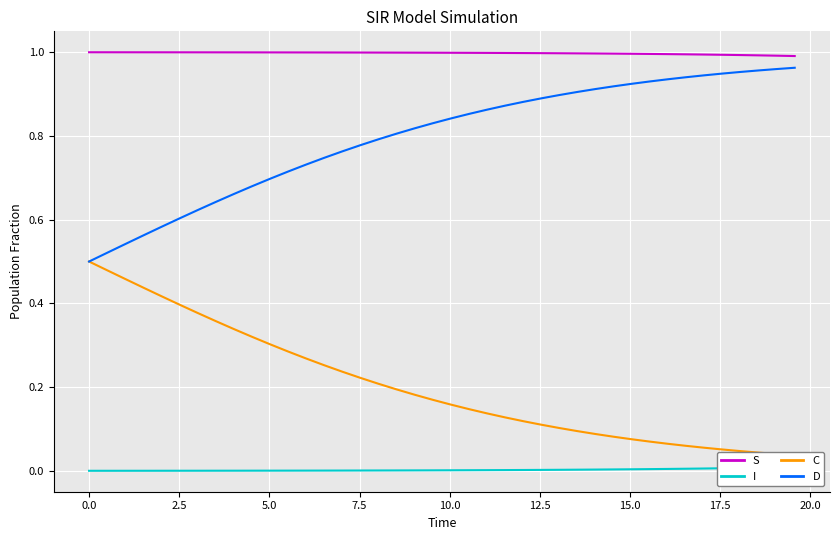

True or false: S and D intersect in this chart.

False